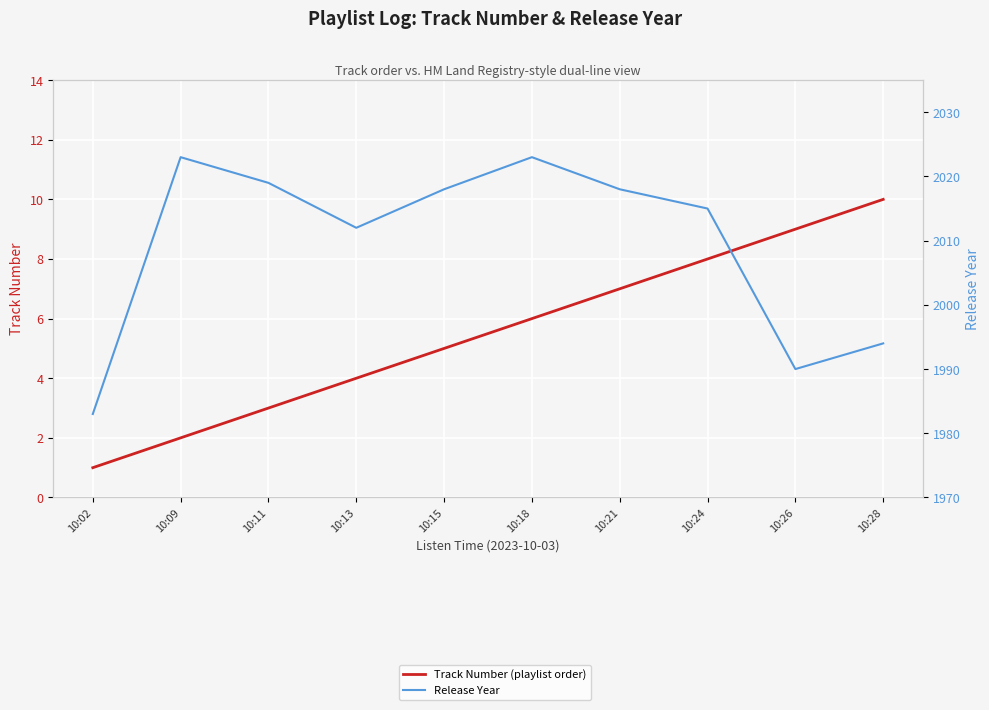

What is the minimum value for Track Number (playlist order)?

1